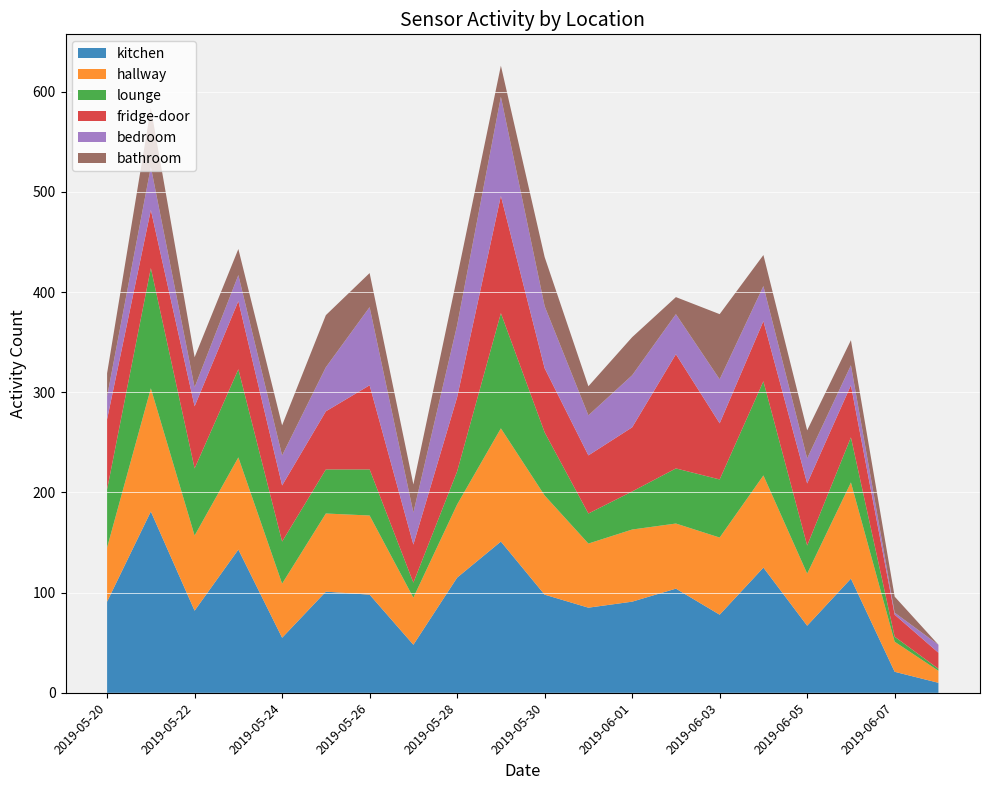

Reading right to left, transcribe all the data shown in this chart.

kitchen: 2019-06-08=10	2019-06-07=21	2019-06-06=114	2019-06-05=67	2019-06-04=125	2019-06-03=78	2019-06-02=104	2019-06-01=91	2019-05-31=85	2019-05-30=98	2019-05-29=151	2019-05-28=115	2019-05-27=48	2019-05-26=98	2019-05-25=101	2019-05-24=55	2019-05-23=143	2019-05-22=82	2019-05-21=181	2019-05-20=91
hallway: 2019-06-08=12	2019-06-07=30	2019-06-06=96	2019-06-05=52	2019-06-04=92	2019-06-03=77	2019-06-02=65	2019-06-01=72	2019-05-31=64	2019-05-30=99	2019-05-29=113	2019-05-28=73	2019-05-27=47	2019-05-26=79	2019-05-25=78	2019-05-24=54	2019-05-23=92	2019-05-22=75	2019-05-21=123	2019-05-20=54
lounge: 2019-06-08=2	2019-06-07=5	2019-06-06=45	2019-06-05=28	2019-06-04=94	2019-06-03=58	2019-06-02=55	2019-06-01=38	2019-05-31=30	2019-05-30=63	2019-05-29=115	2019-05-28=33	2019-05-27=15	2019-05-26=46	2019-05-25=44	2019-05-24=42	2019-05-23=88	2019-05-22=67	2019-05-21=120	2019-05-20=58
fridge-door: 2019-06-08=16	2019-06-07=22	2019-06-06=52	2019-06-05=62	2019-06-04=60	2019-06-03=56	2019-06-02=114	2019-06-01=64	2019-05-31=58	2019-05-30=64	2019-05-29=117	2019-05-28=74	2019-05-27=38	2019-05-26=84	2019-05-25=58	2019-05-24=56	2019-05-23=68	2019-05-22=62	2019-05-21=58	2019-05-20=70
bedroom: 2019-06-08=8	2019-06-07=2	2019-06-06=20	2019-06-05=25	2019-06-04=35	2019-06-03=44	2019-06-02=40	2019-06-01=52	2019-05-31=40	2019-05-30=62	2019-05-29=99	2019-05-28=72	2019-05-27=32	2019-05-26=78	2019-05-25=44	2019-05-24=30	2019-05-23=26	2019-05-22=19	2019-05-21=43	2019-05-20=23
bathroom: 2019-06-08=0	2019-06-07=16	2019-06-06=25	2019-06-05=28	2019-06-04=31	2019-06-03=65	2019-06-02=17	2019-06-01=38	2019-05-31=29	2019-05-30=49	2019-05-29=31	2019-05-28=48	2019-05-27=28	2019-05-26=34	2019-05-25=52	2019-05-24=30	2019-05-23=26	2019-05-22=30	2019-05-21=59	2019-05-20=23